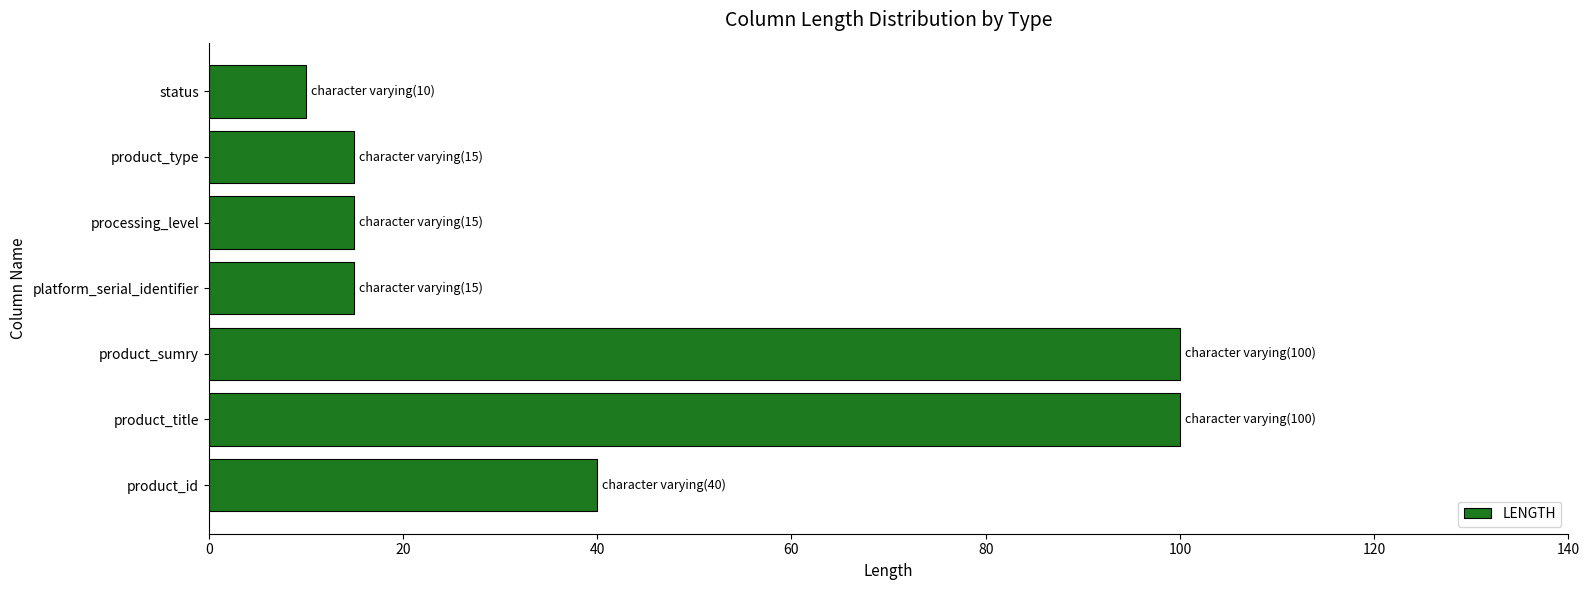

Count the number of categories in the chart.

7